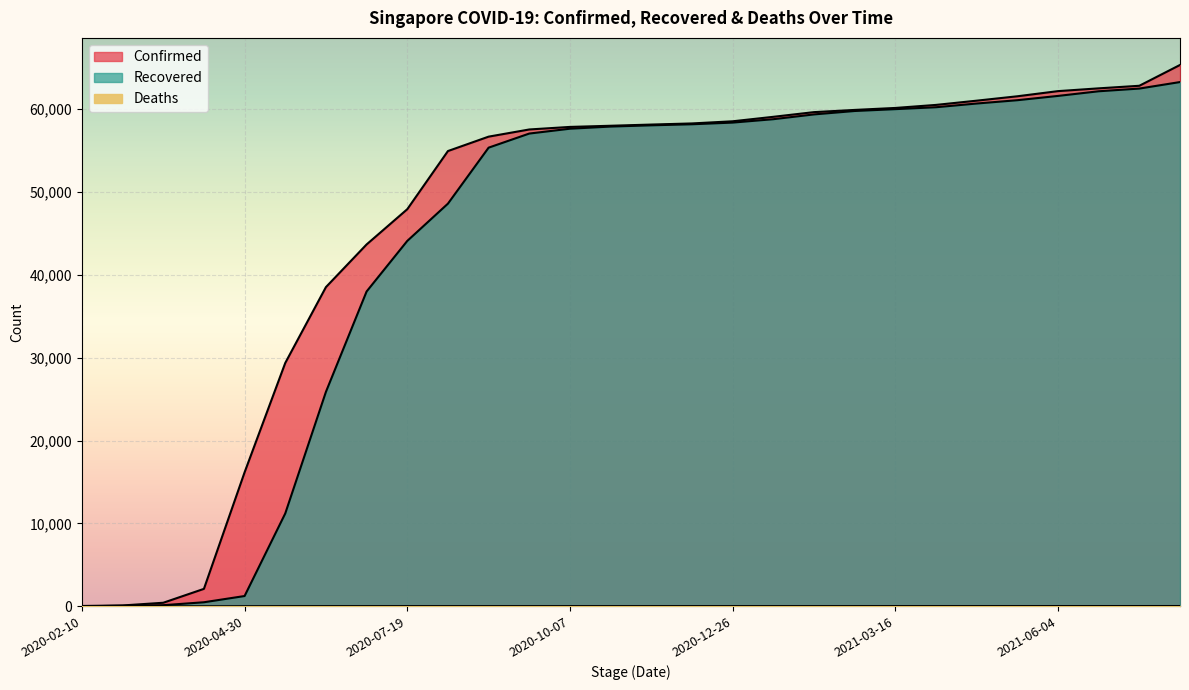

True or false: Recovered and Deaths cross at least once.

False